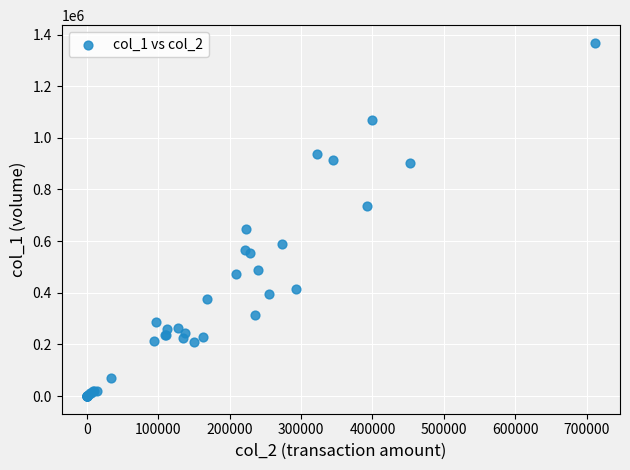

What Y value in the scatter plot is closest to 684000?

648000